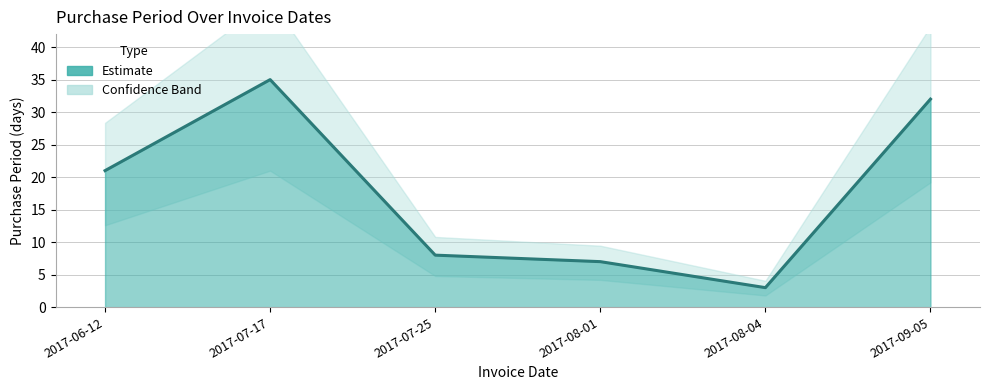

Read the value at 2017-07-25, to the nearest 10.

10